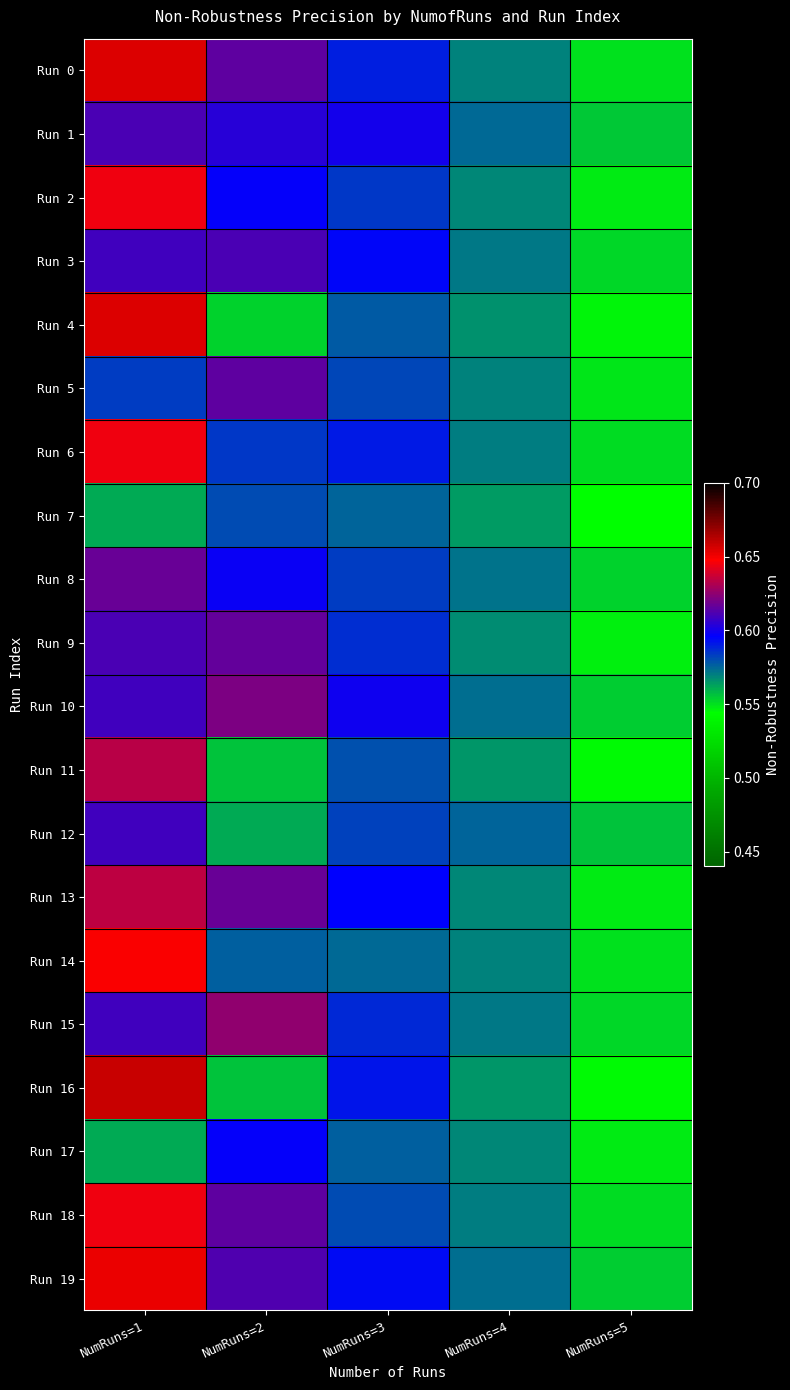

Count the number of data series in this chart.

20